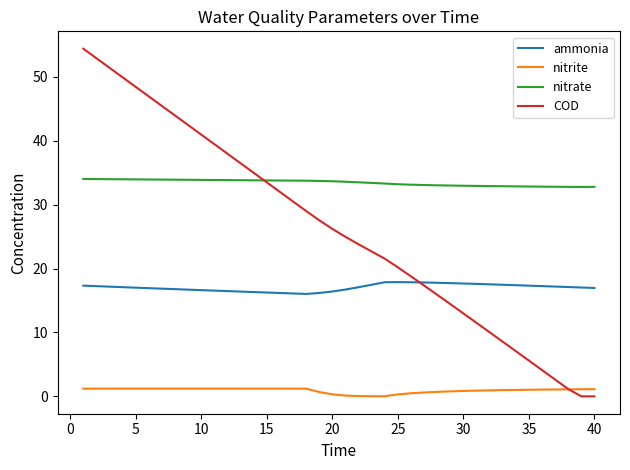

How many lines are shown in the chart?

4